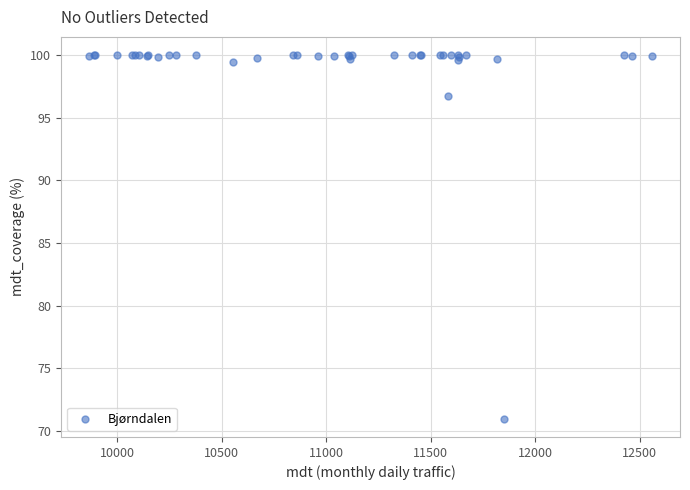

What Y value in the scatter plot is closest to 85?

96.7